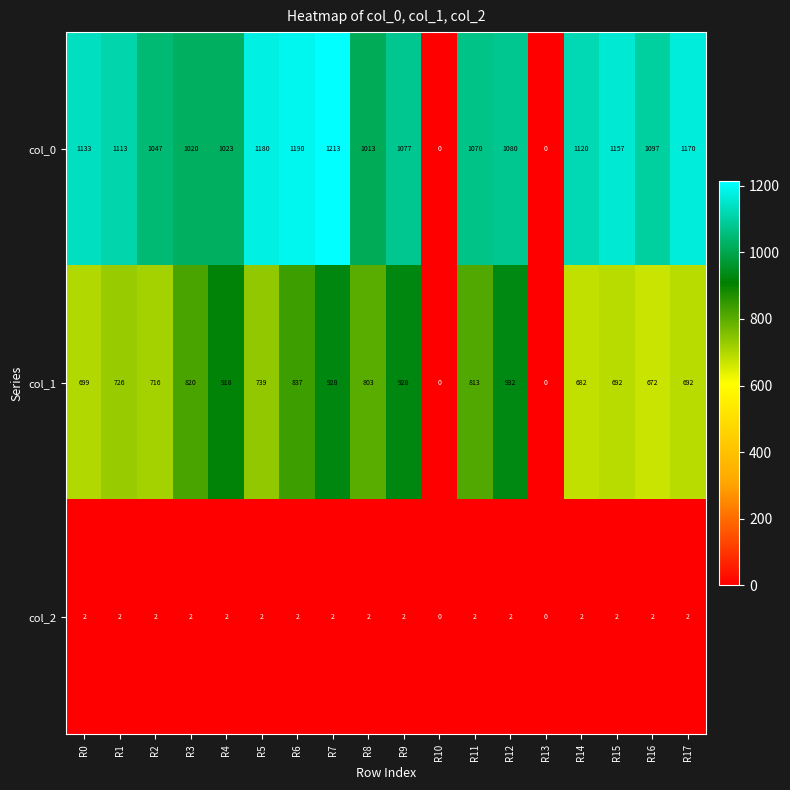

What is the difference between the maximum and minimum values in the col_0 series?

1213